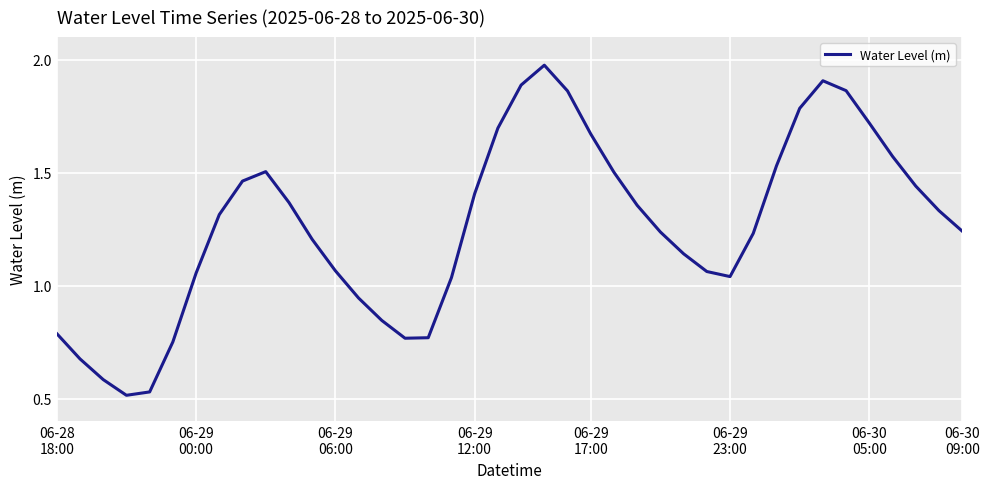

Is this an area chart (filled region under the line)?

No